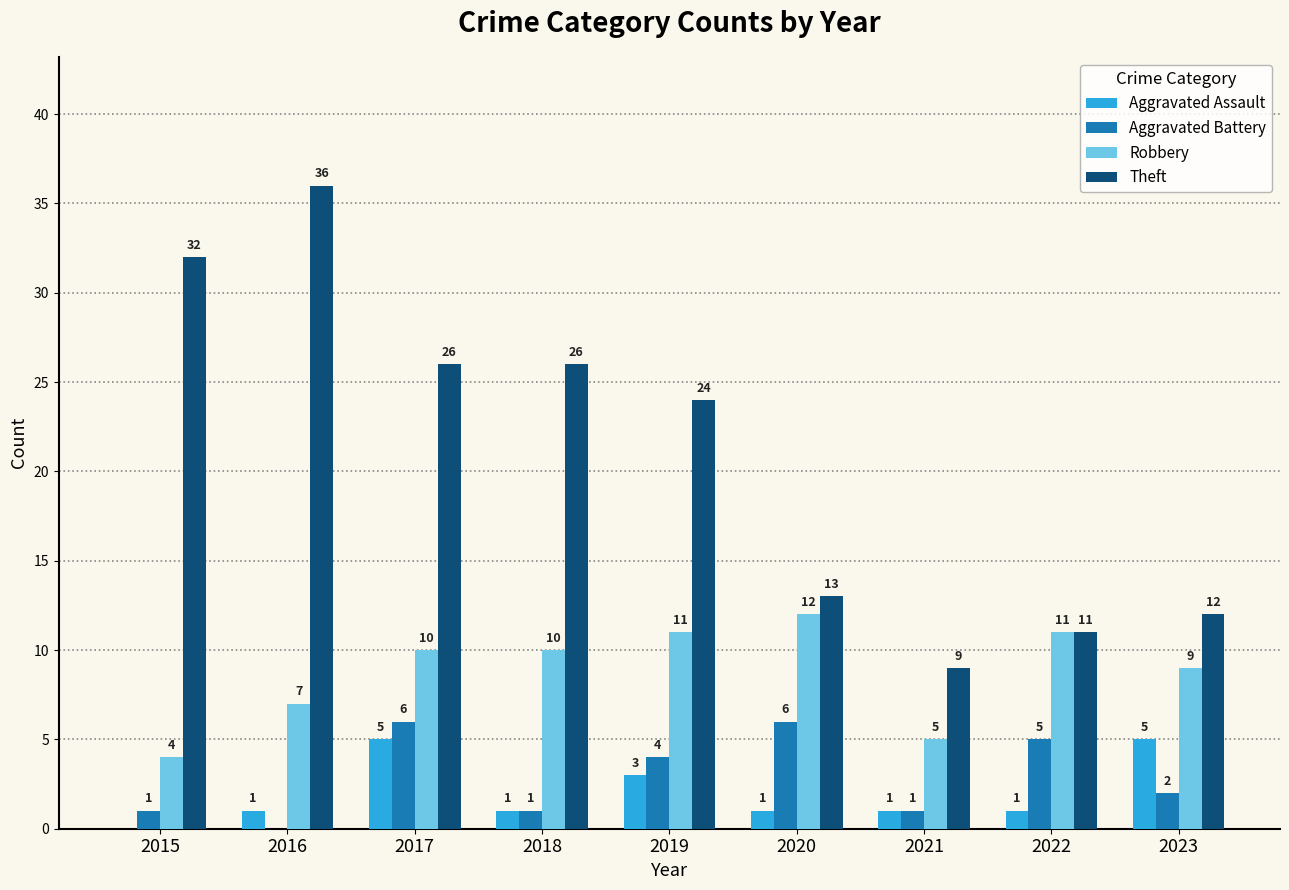

Are the bars grouped side by side (vs. stacked)?

Yes